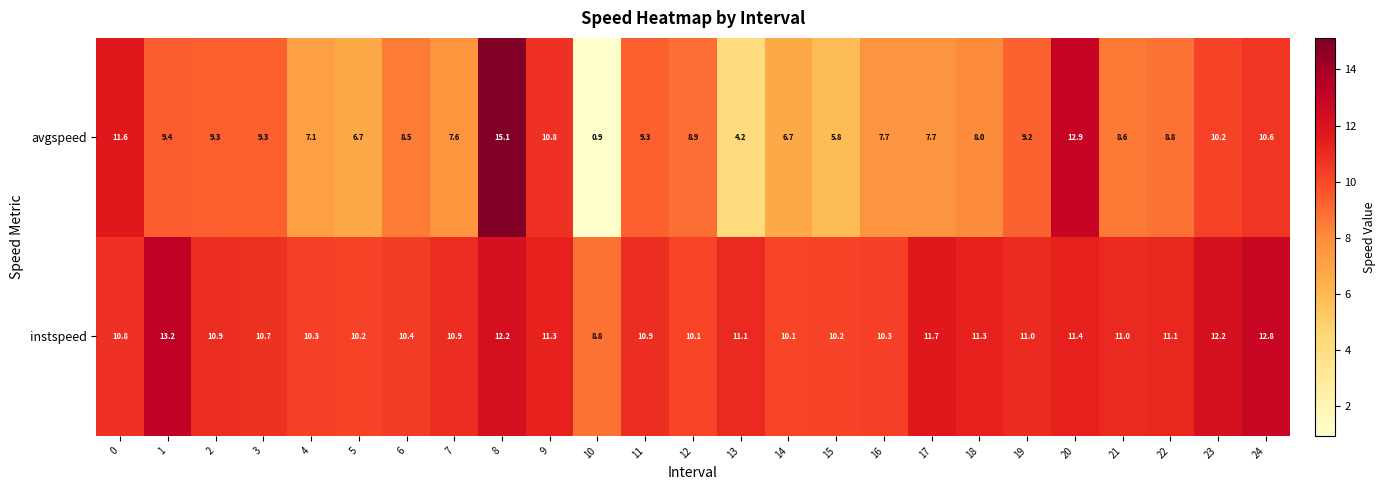

True or false: avgspeed has a value of 13.5 at 1.

False